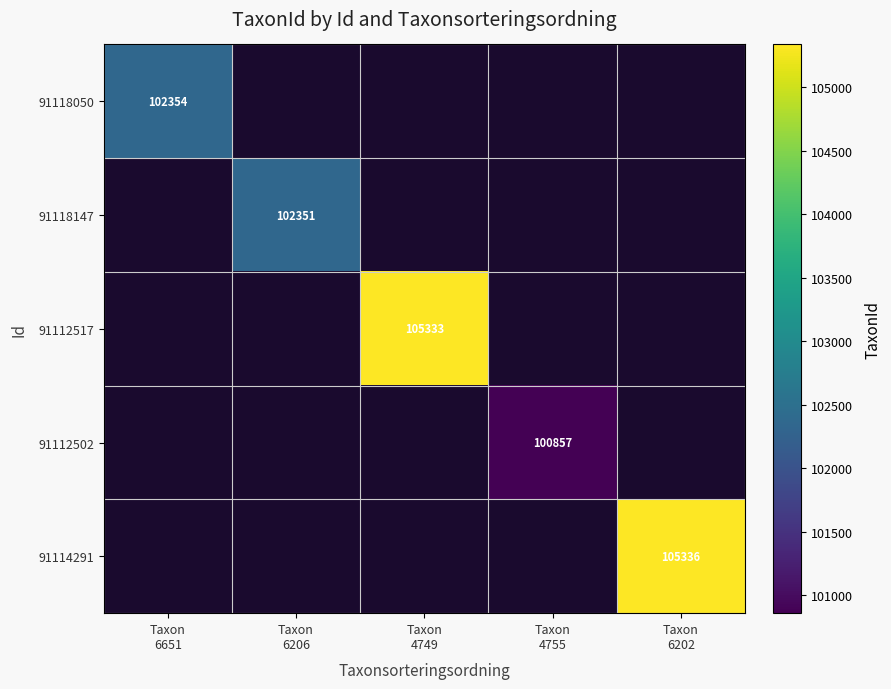

At which category is the sum across all series the highest?

Taxon
6202